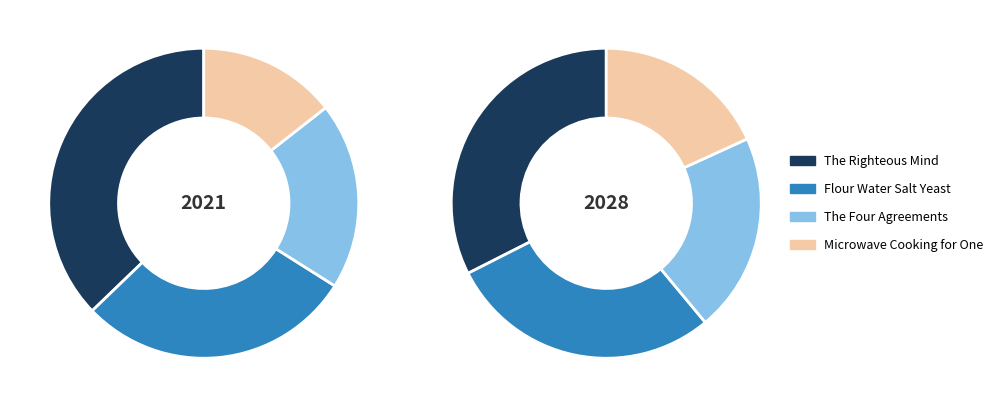

Between The Four Agreements and Flour Water Salt Yeast, which is larger?

Flour Water Salt Yeast